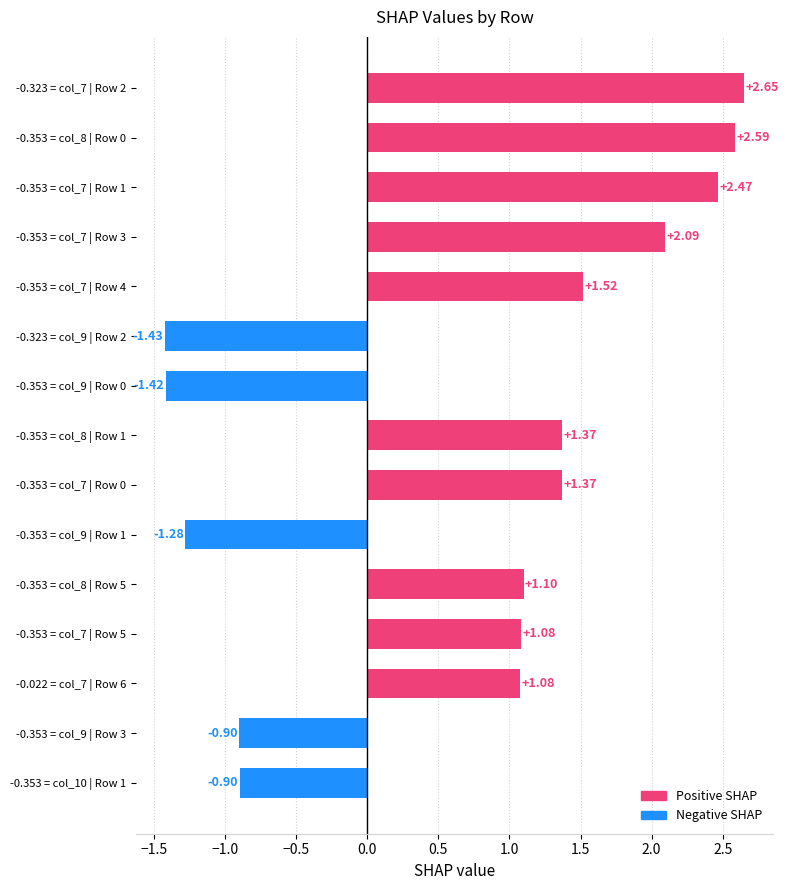

What is the average value?

0.8